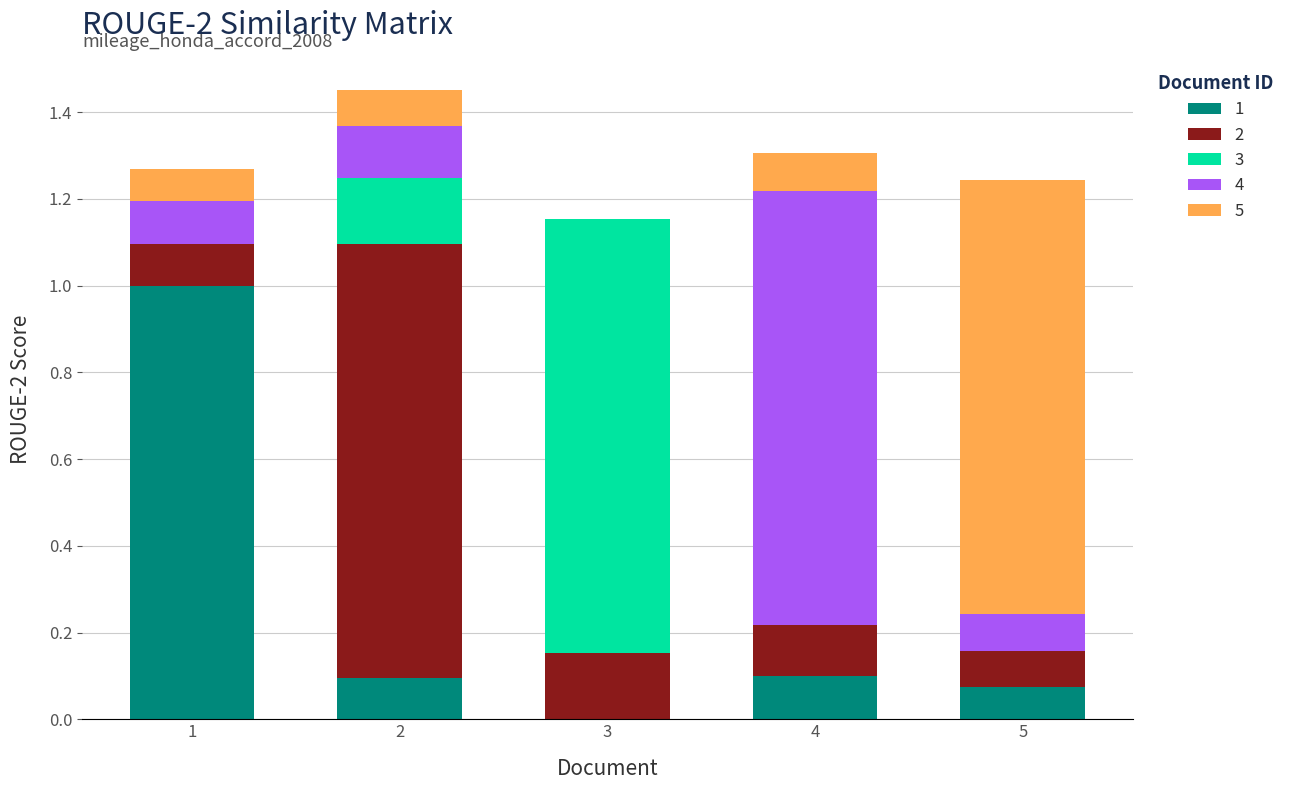

What is the total value across all series at 1?

1.3